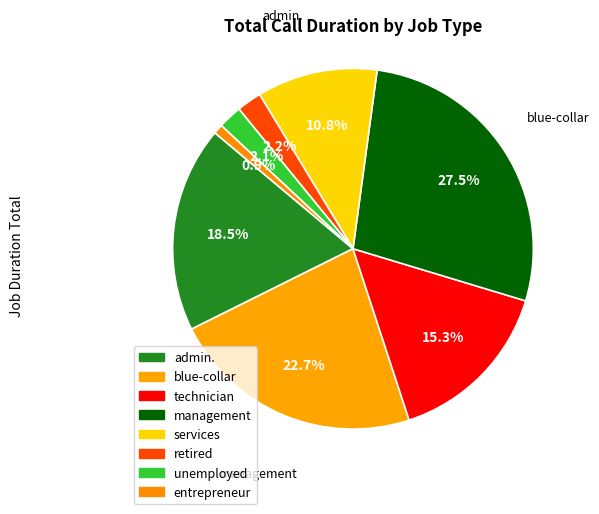

Rank the categories by value from highest to lowest.

management, blue-collar, admin., technician, services, retired, unemployed, entrepreneur